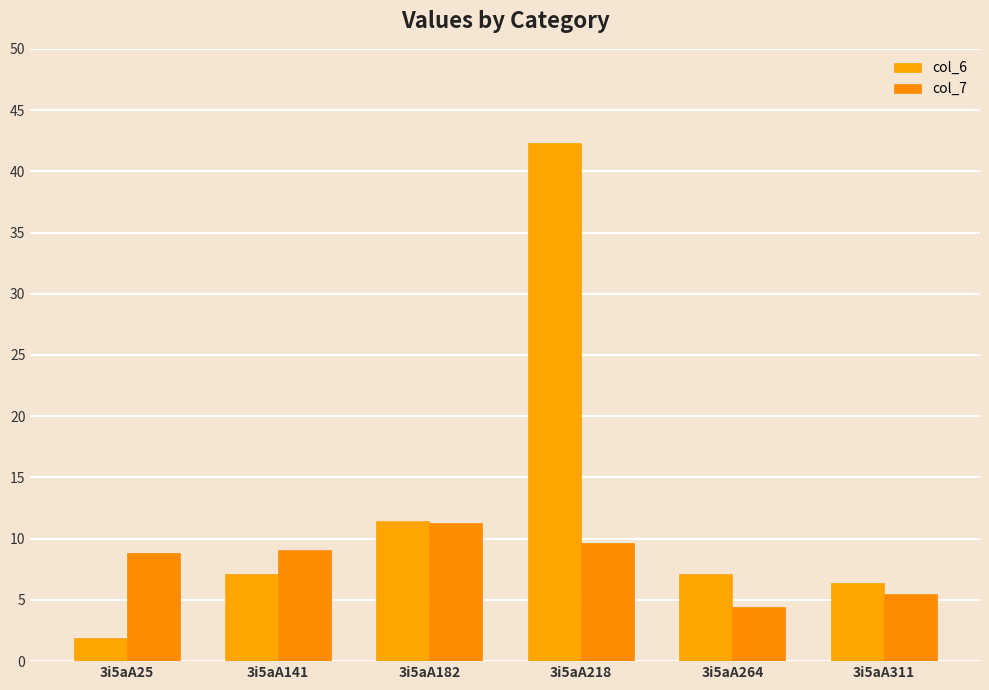

How many data points does each series have?

6